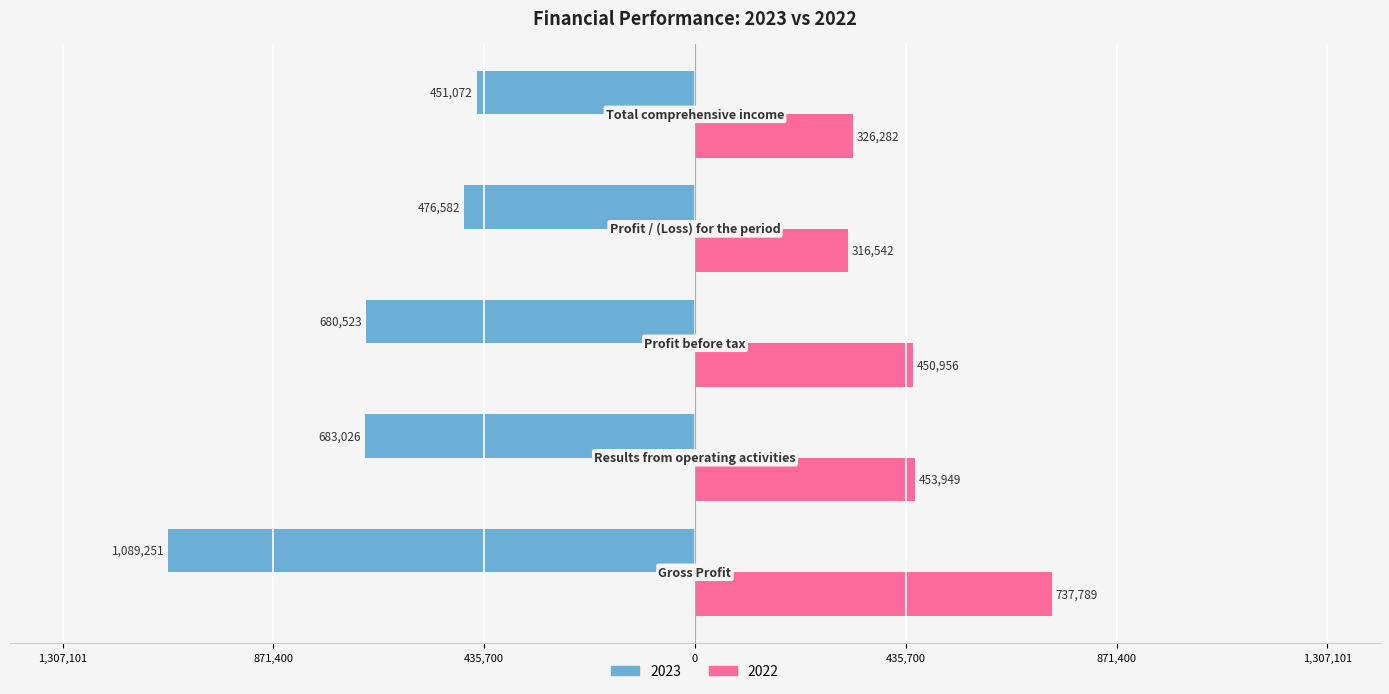

Reading right to left, transcribe all the data shown in this chart.

2023: Total comprehensive income=-451072	Profit / (Loss) for the period=-476582	Profit before tax=-680523	Results from operating activities=-683026	Gross Profit=-1089251
2022: Total comprehensive income=326282	Profit / (Loss) for the period=316542	Profit before tax=450956	Results from operating activities=453949	Gross Profit=737789